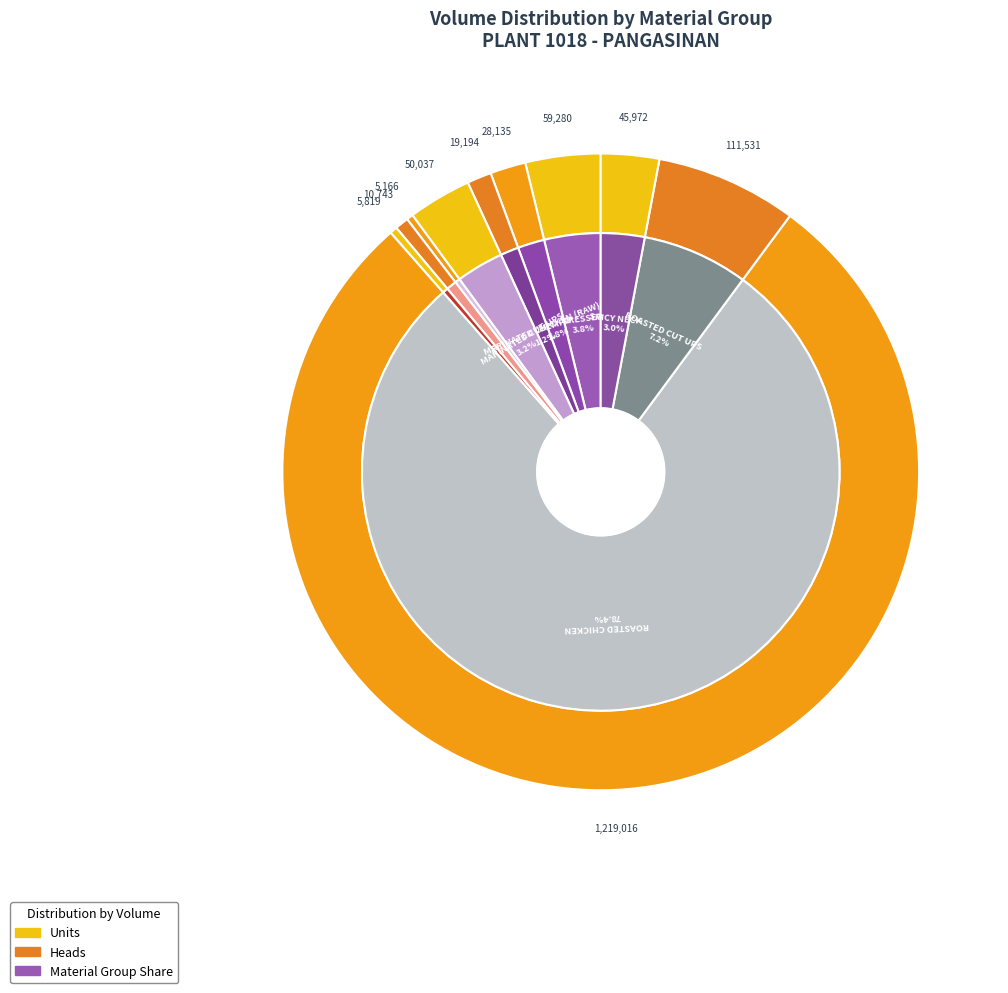

How many segments does this pie chart have?

10